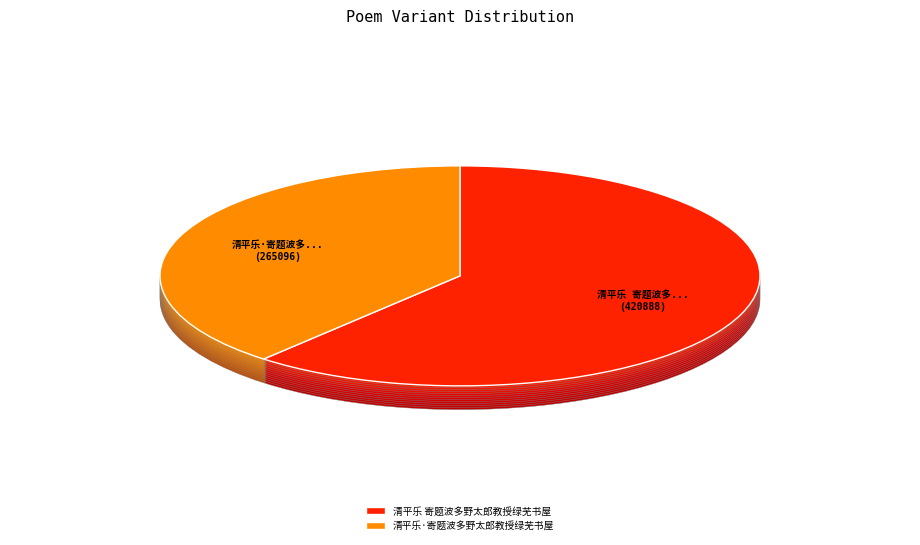

What is the majority slice?

清平乐 寄题波多野太郎教授绿芜书屋